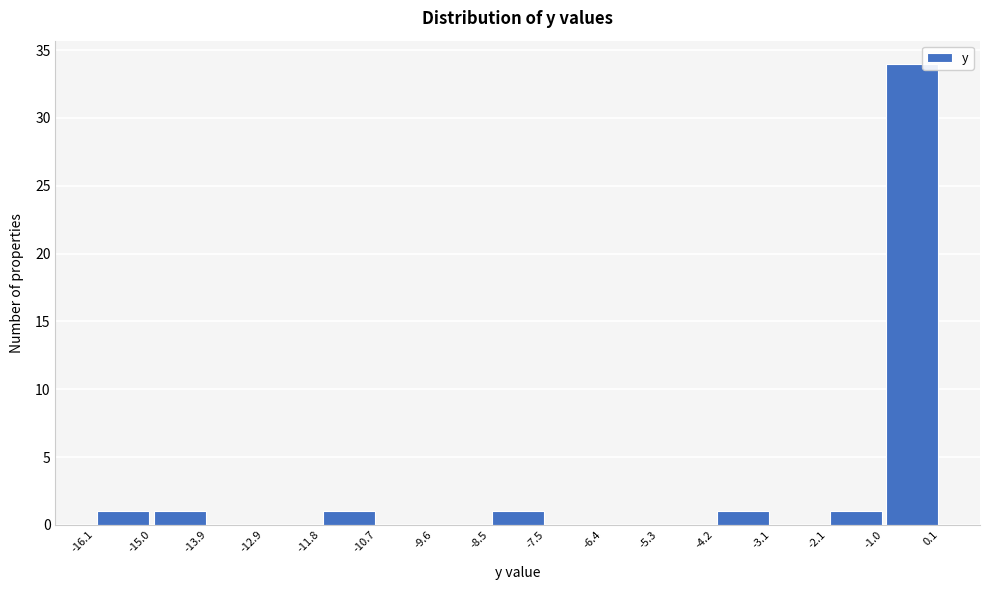

Over which range of the x-axis is the bar tallest?

-1.0 to 0.1